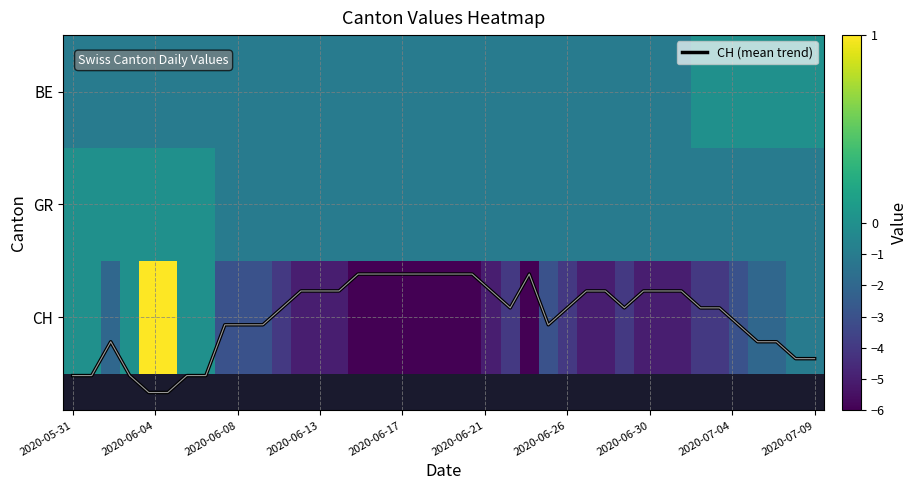

What is the average value of the GR series?

-0.8